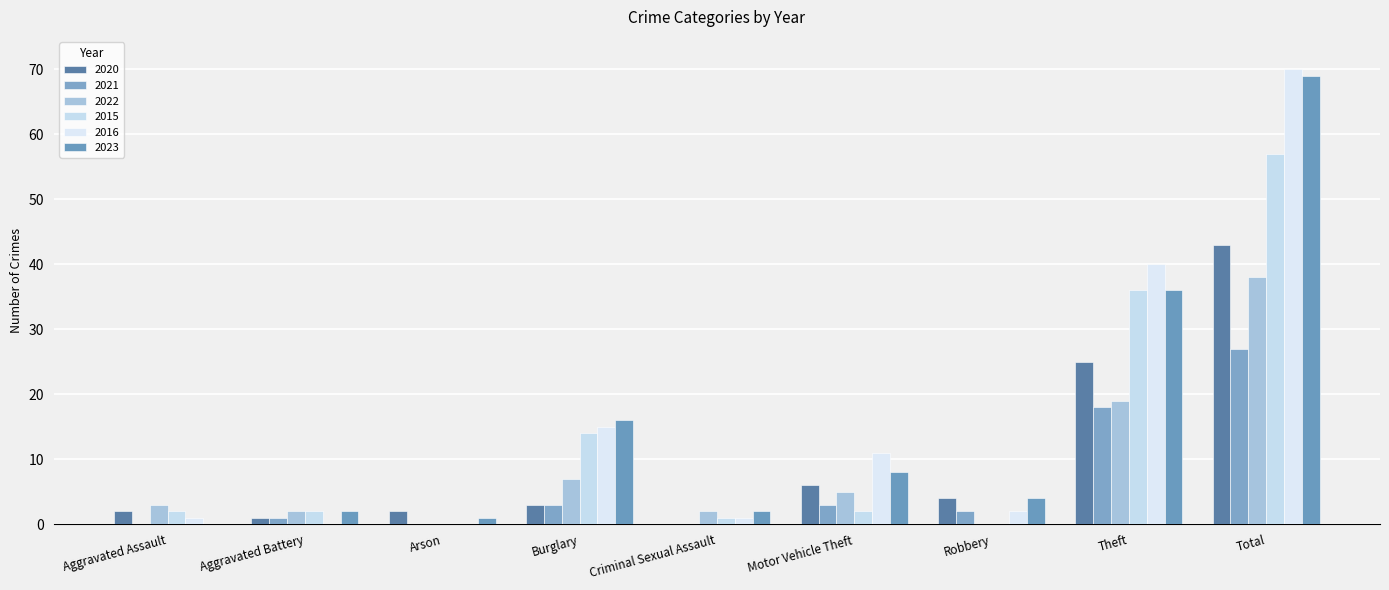

How many distinct data groups are displayed?

6